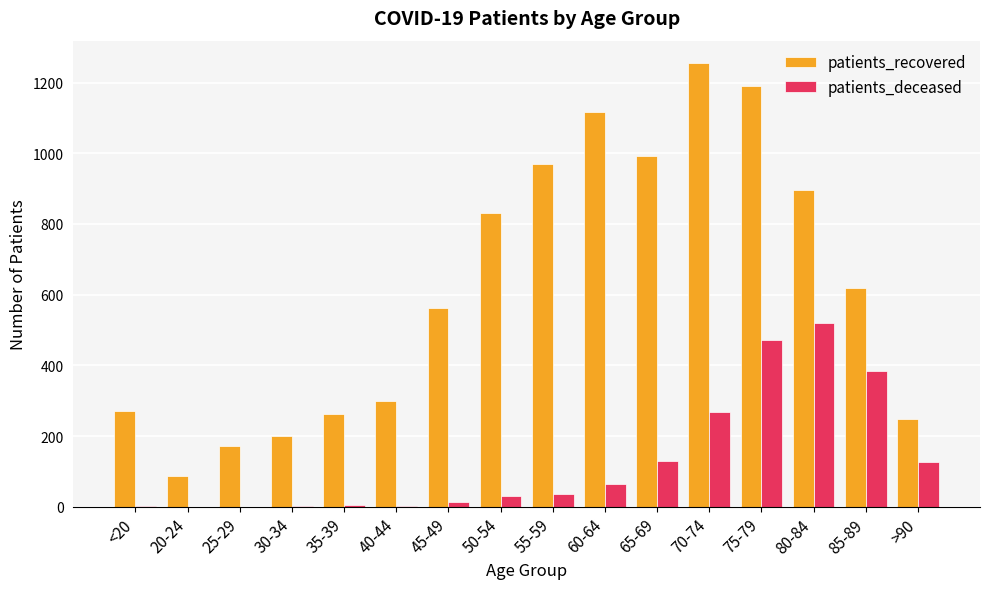

Between 25-29 and 30-34, which series saw the biggest shift?

patients_recovered